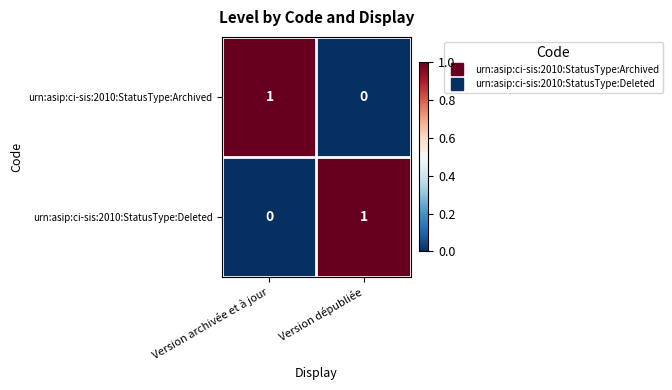

Reading left to right, what are all the values shown in this chart?

urn:asip:ci-sis:2010:StatusType:Archived: 1	0
urn:asip:ci-sis:2010:StatusType:Deleted: 0	1